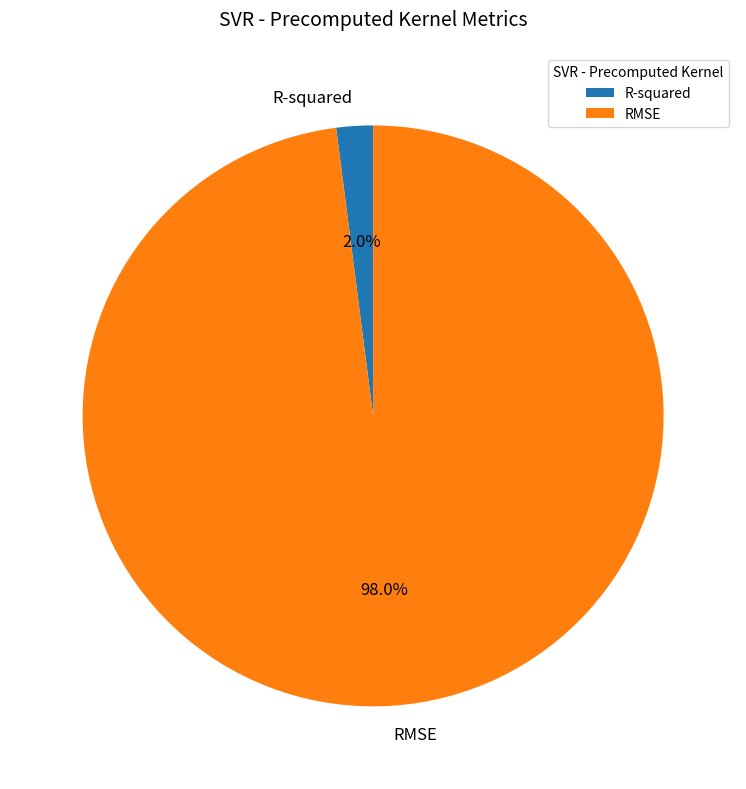

To the nearest percent, what is the difference between the R-squared and RMSE slice percentages?

96%